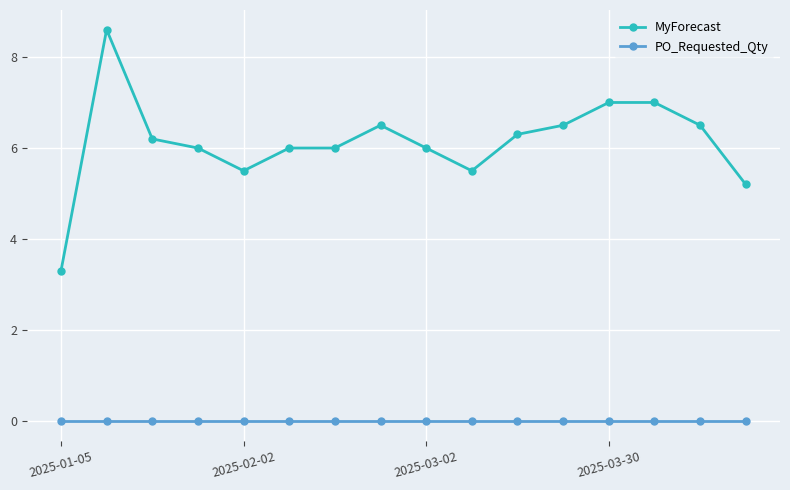

What is the highest value of the MyForecast series?

8.6